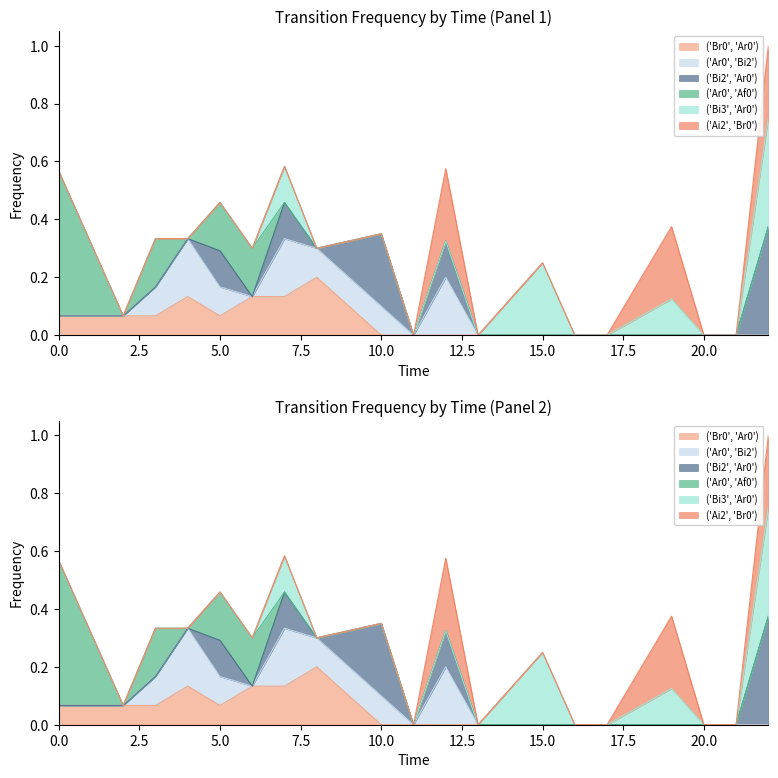

What is the difference between the maximum and minimum values in the ('Ai2', 'Br0') series?

0.2